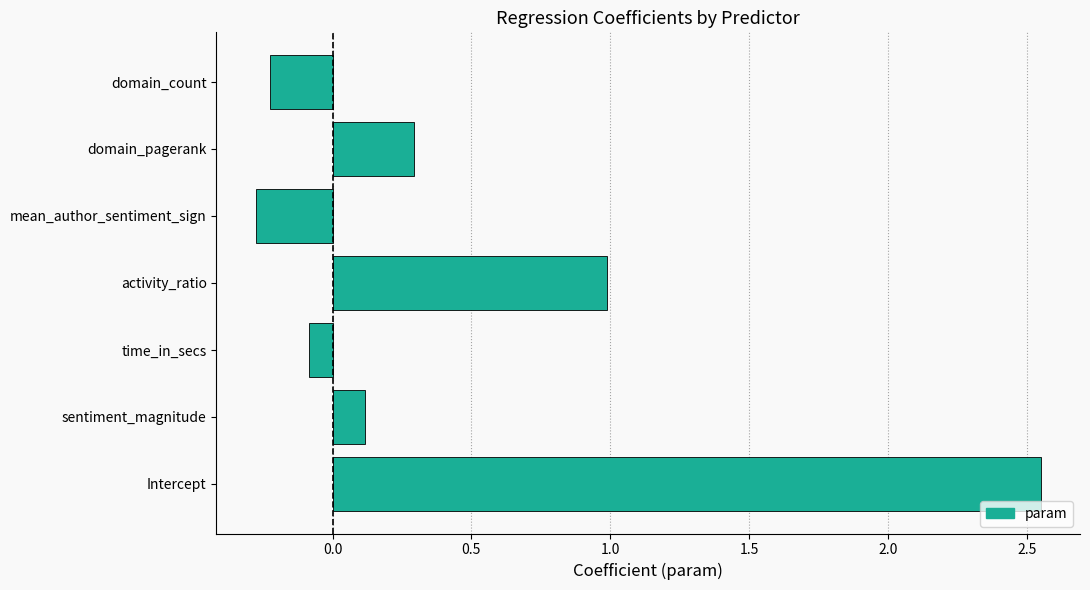

Rank the categories by value from highest to lowest.

Intercept, activity_ratio, domain_pagerank, sentiment_magnitude, time_in_secs, domain_count, mean_author_sentiment_sign